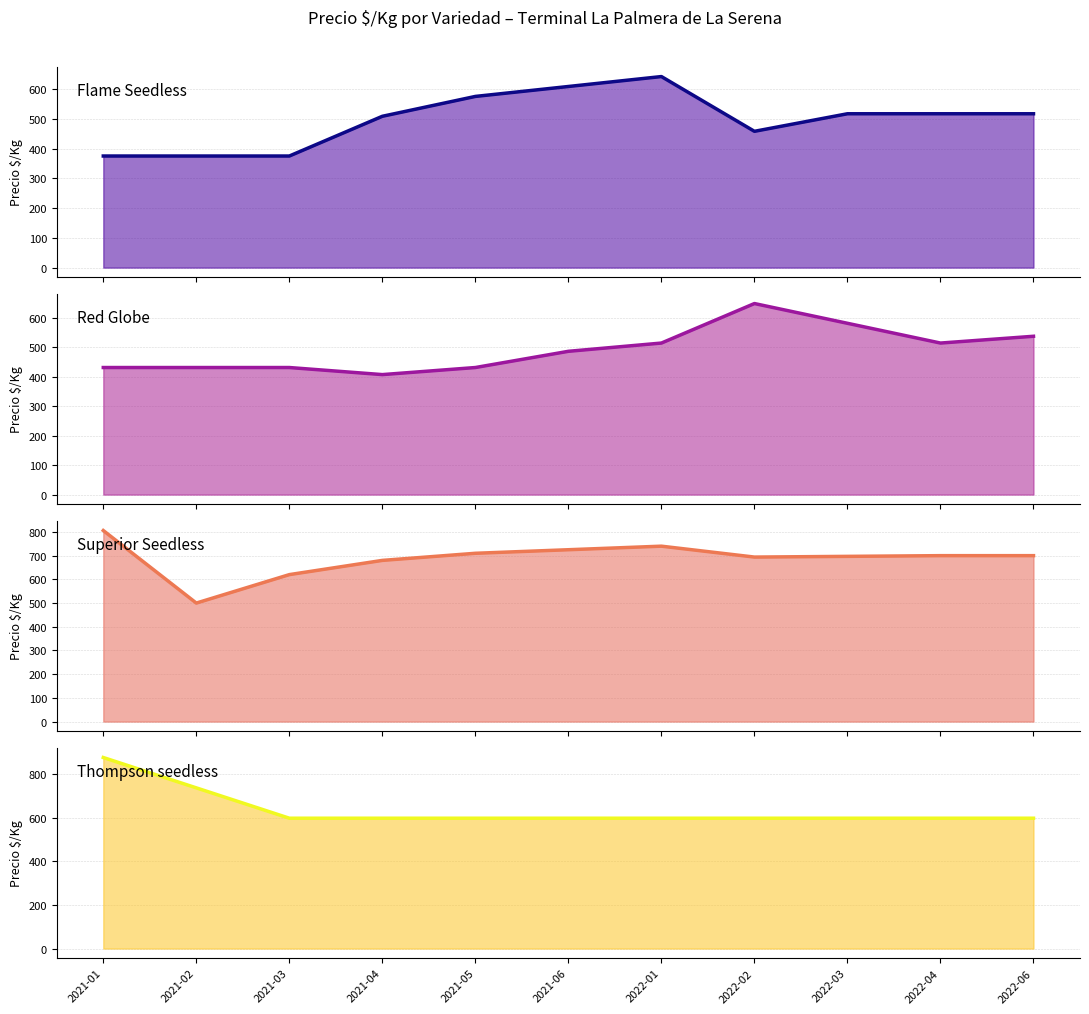

Which series changed the most between 2021-03 and 2021-06?

Flame Seedless (línea)